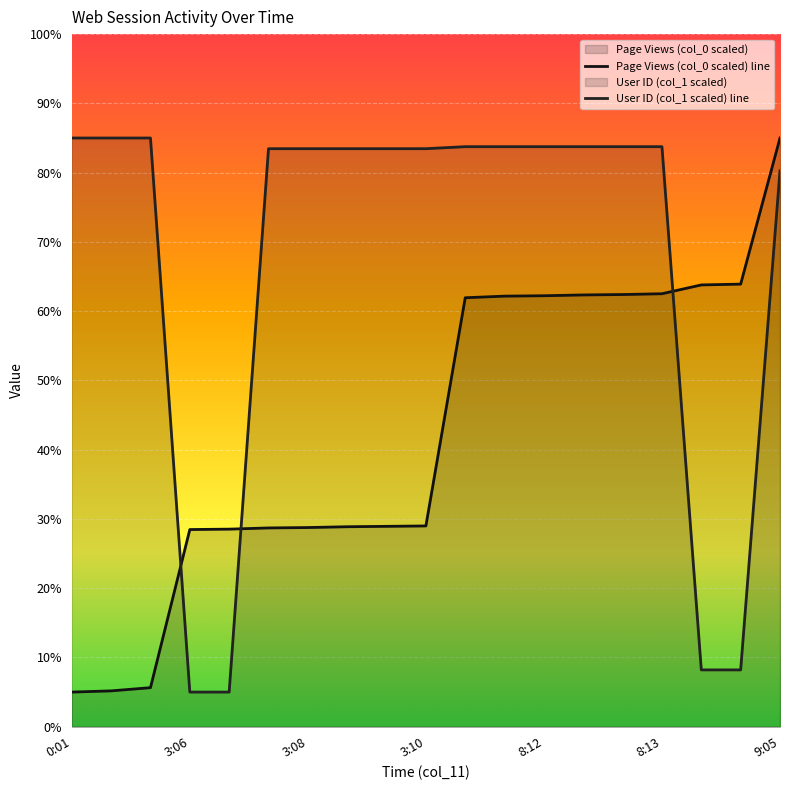

Does the chart display data point markers on the line(s)?

No